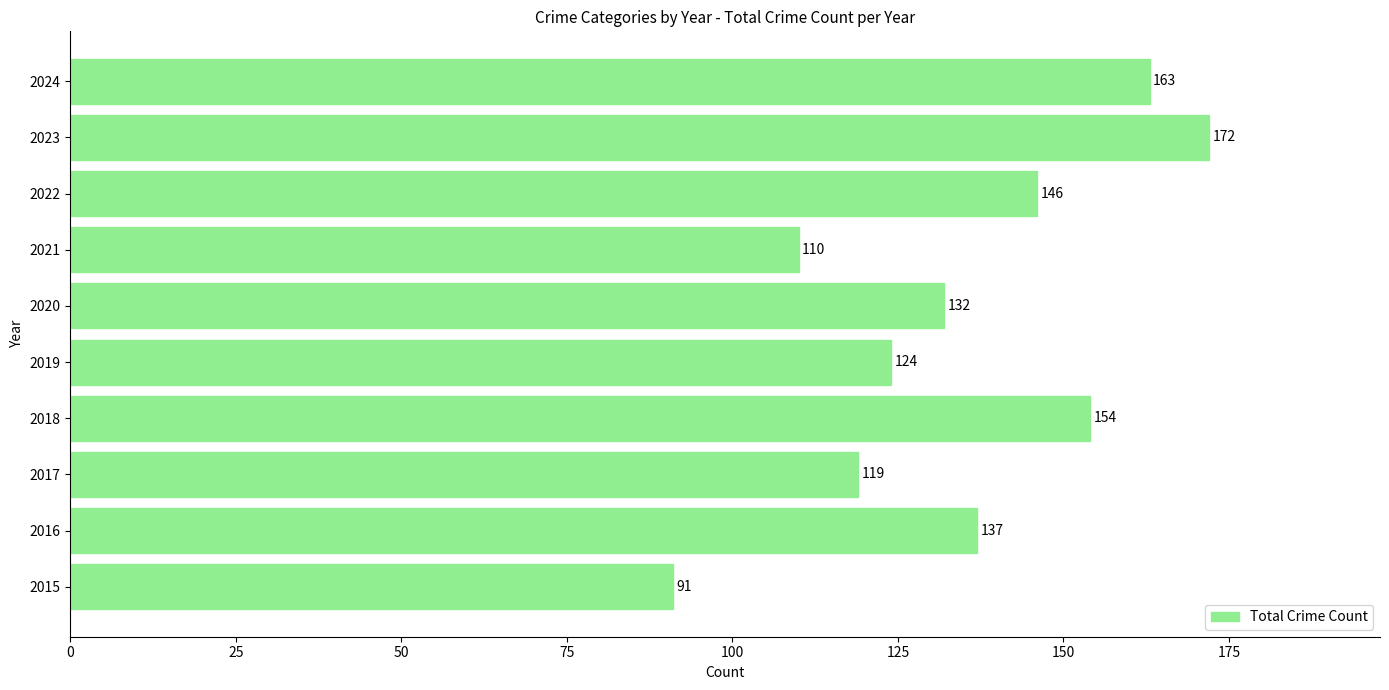

What is the difference between the second highest and second lowest values?

53